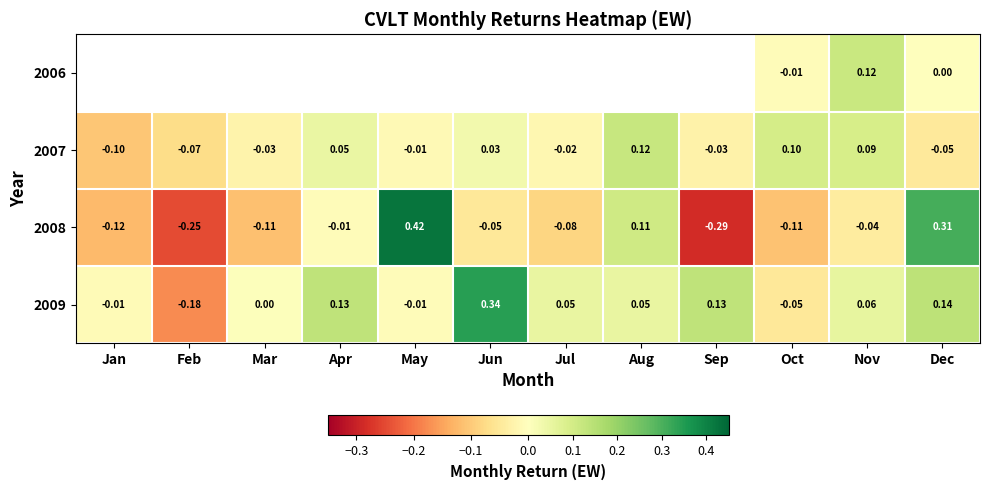

At which label does 2008 first exceed 0?

May